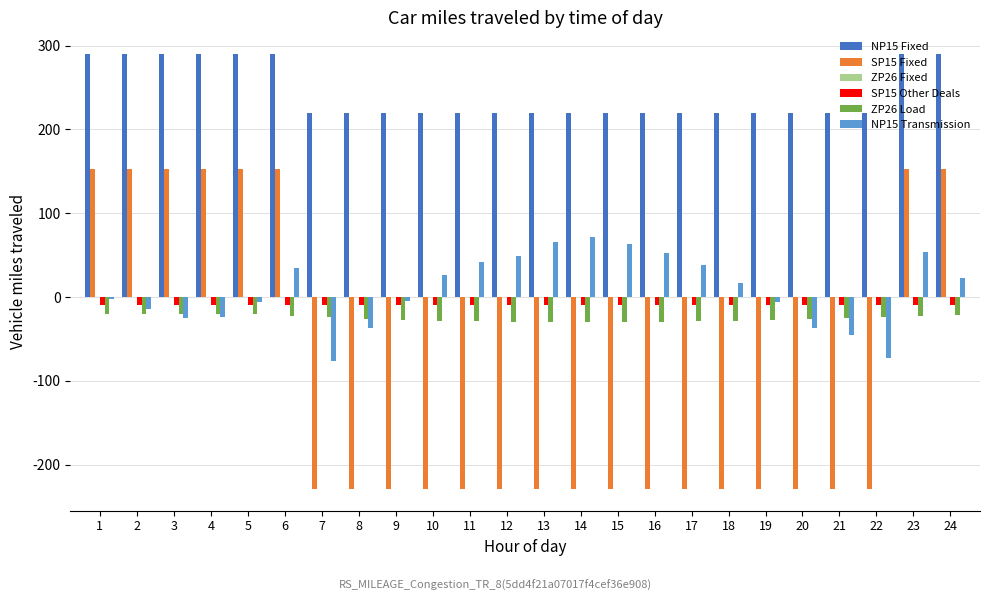

The value of SP15 Fixed at 15 is -379.1. True or false?

False